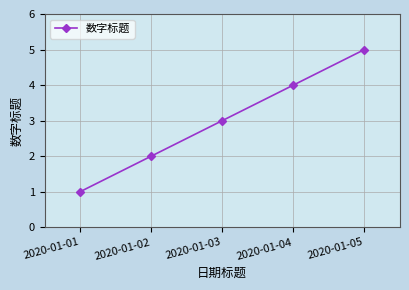

True or false: the data has more than 0 interior local peaks.

False